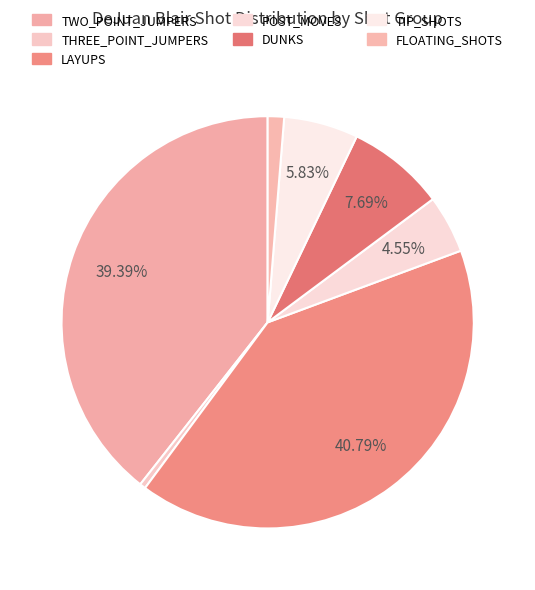

To the nearest percent, what is the average slice percentage?

14%